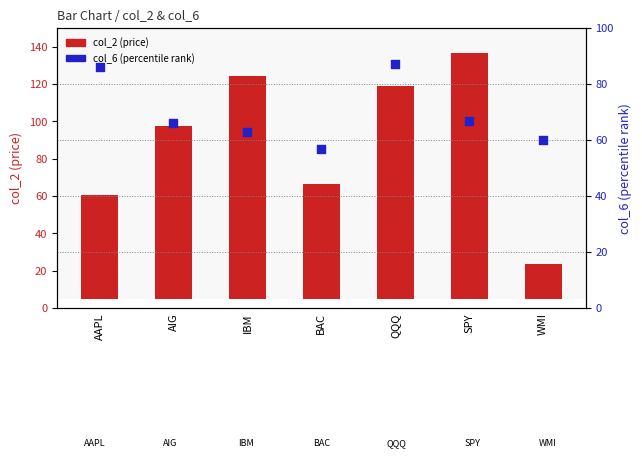

What are all the series names shown in the legend?

col_2 (price), col_6 (percentile rank)